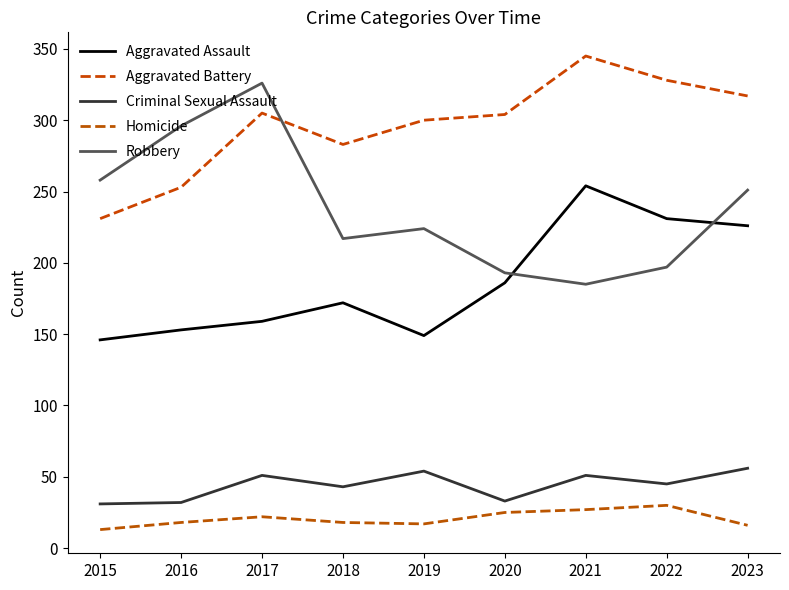

What is the approximate value of Homicide at 2022?

30